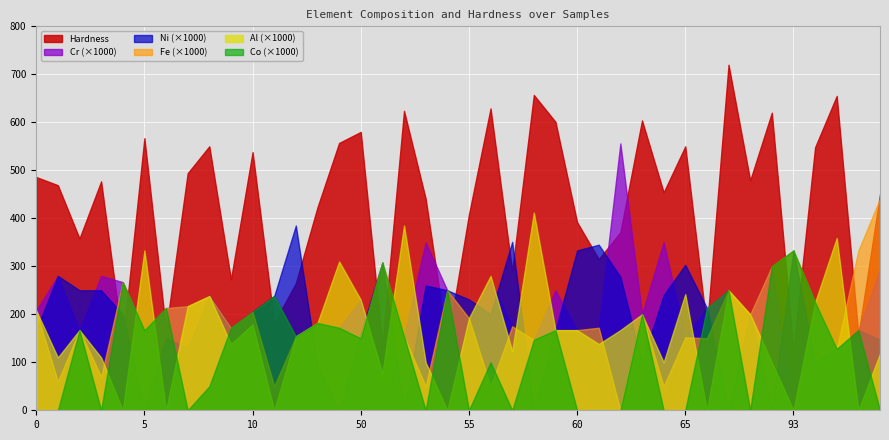

Which series changed the most between 1 and 59?

Hardness